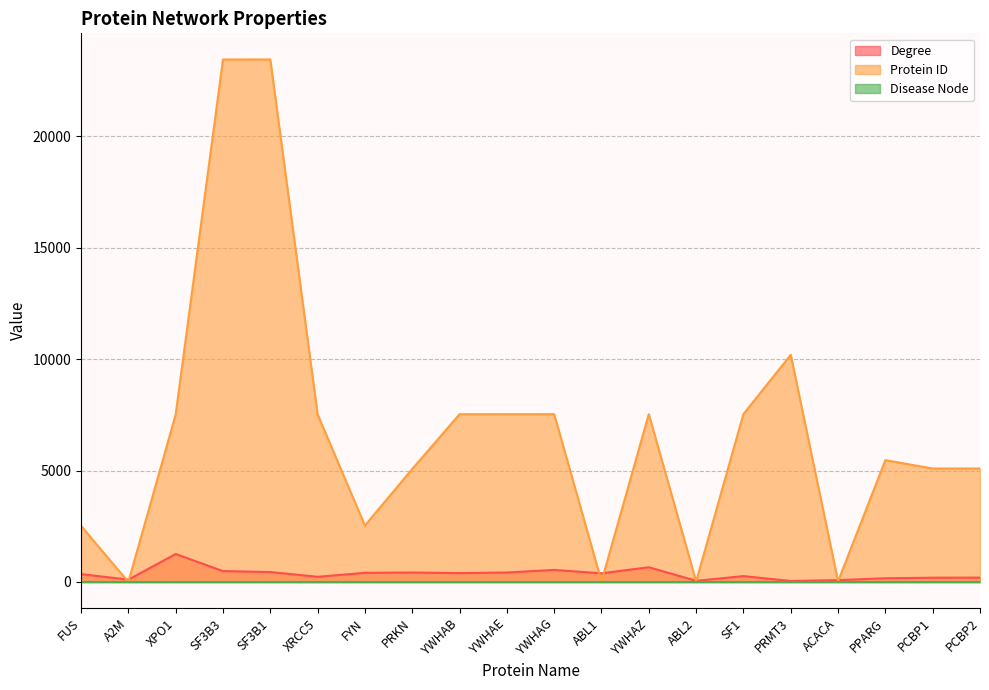

The value of Disease Node at PRKN is 0. True or false?

True